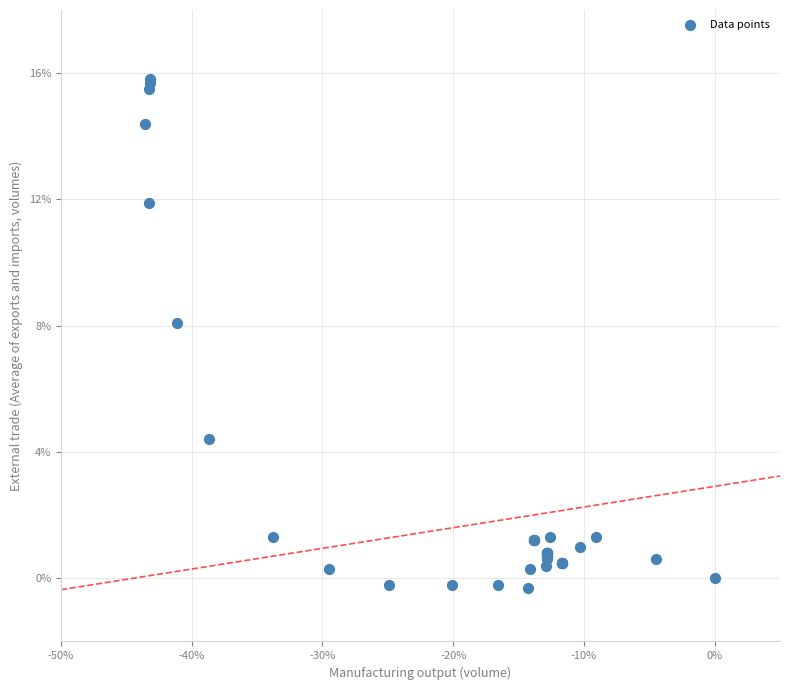

What Y value in the scatter plot is closest to 7?

8.1